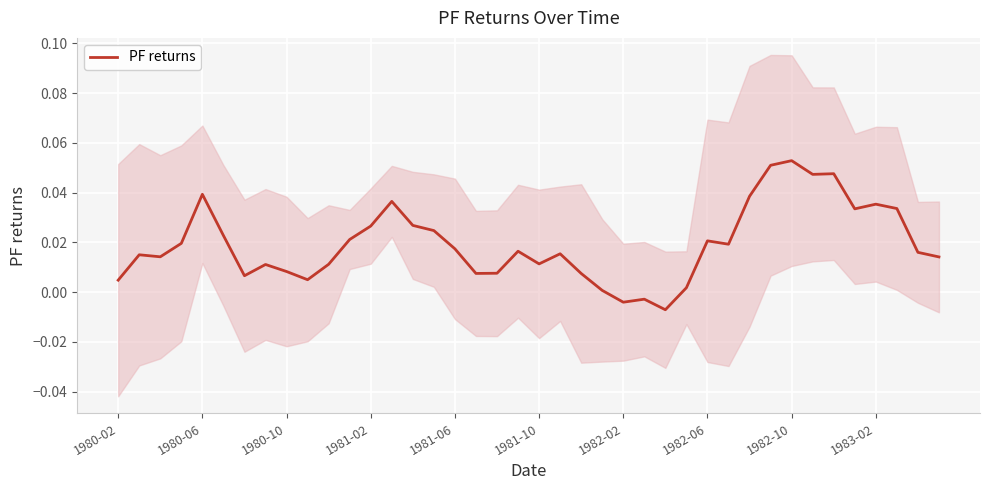

Where does the data first go above 0?

1980-02